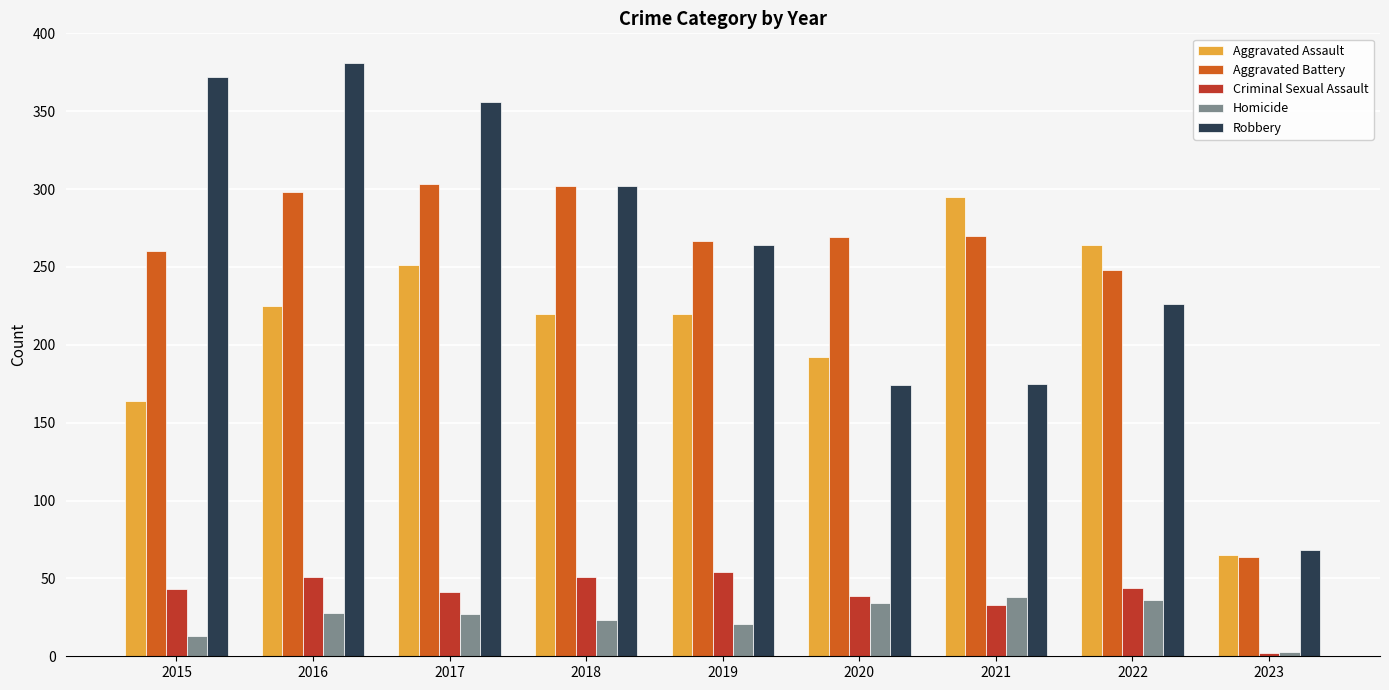

Which label corresponds to the largest value in the chart?

2016